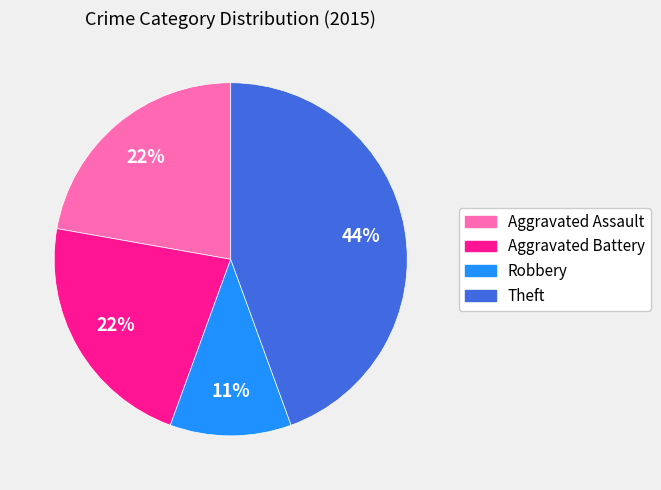

To the nearest percent, what is the average slice percentage?

25%